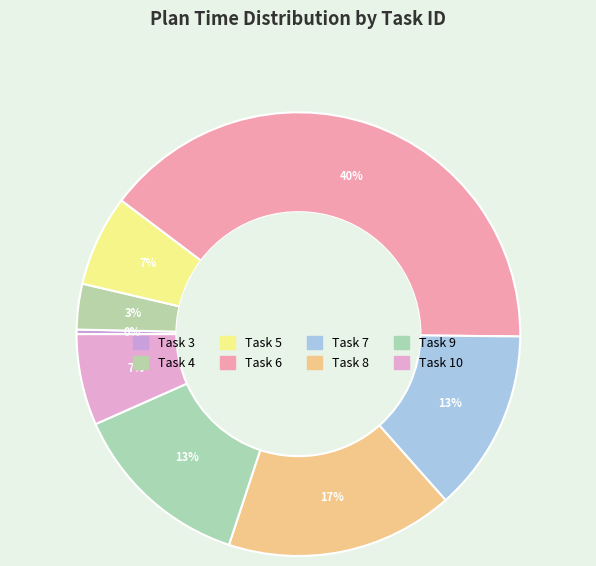

To the nearest percent, what is the difference between the largest and smallest slice percentages?

40%